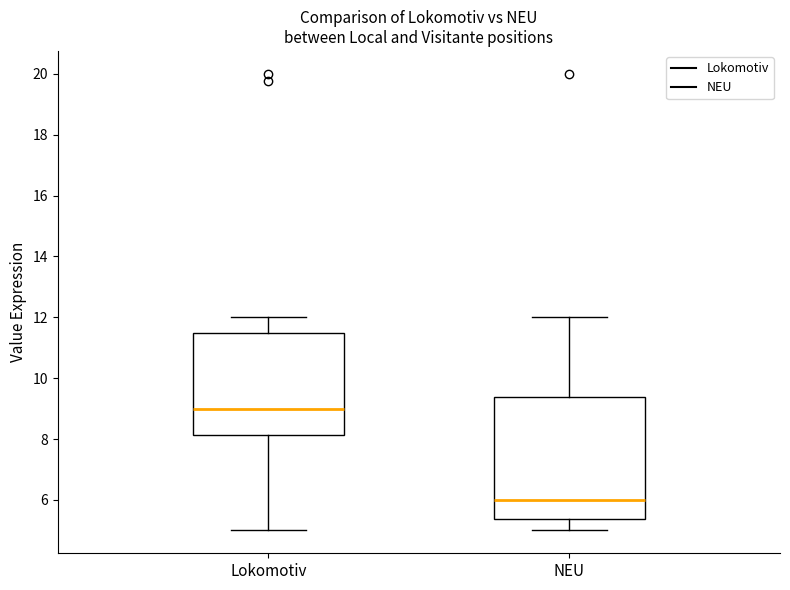

Reading left to right, transcribe this box plot: for each box, give where its median line is, the range the box spans, and where its two whiskers end, as read against the y-axis. The values are not printed on the chart, so give them approximately, as read against the axis.

Lokomotiv: median 9.0, box 8.2 to 11.6, whiskers 5.0 to 12.0
NEU: median 6.0, box 5.4 to 9.4, whiskers 5.0 to 12.0